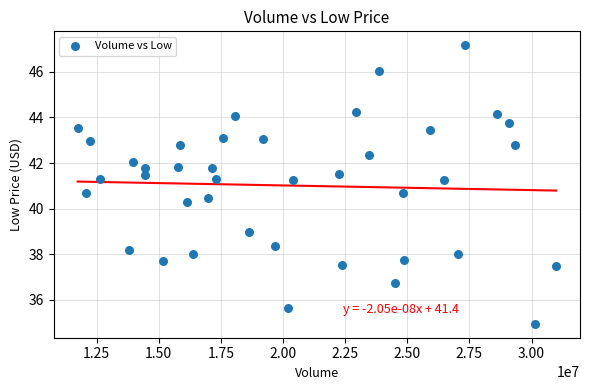

What is the range of Y values (max minus min)?

12.2